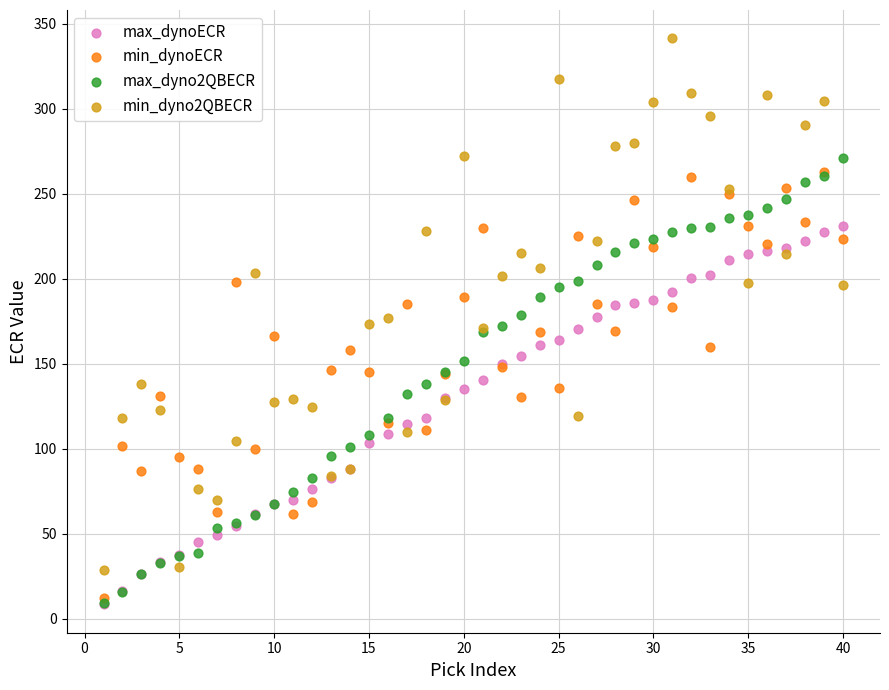

What are all the series names shown in the legend?

max_dynoECR, min_dynoECR, max_dyno2QBECR, min_dyno2QBECR